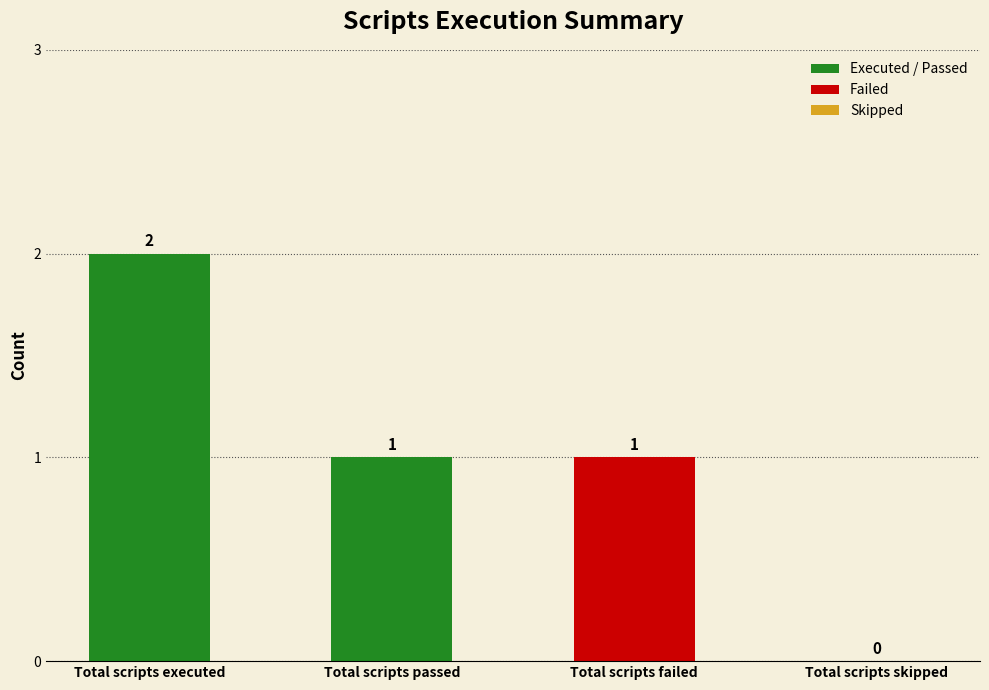

Which has a higher value, Total scripts passed or Total scripts skipped?

Total scripts passed